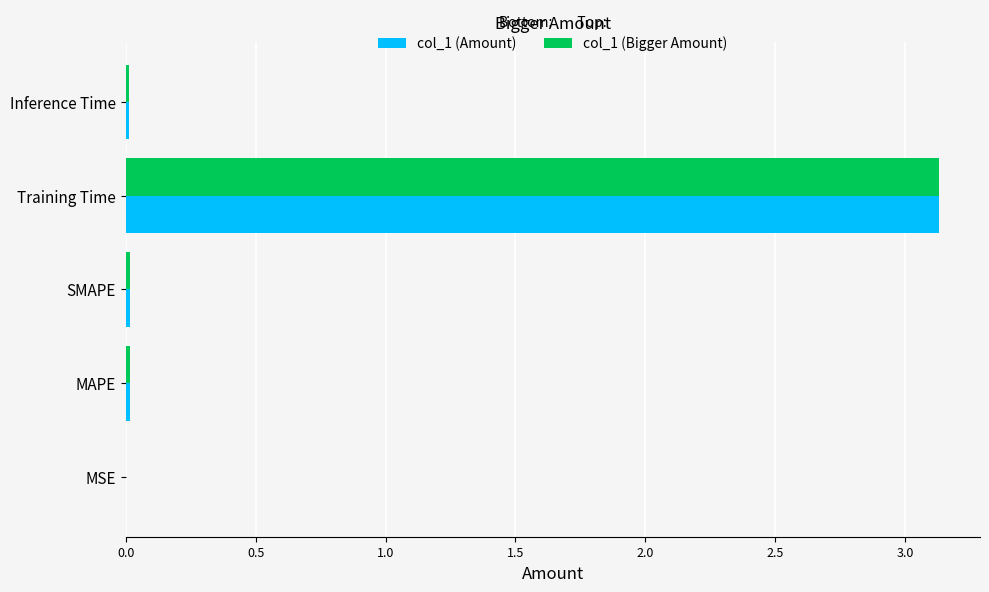

The col_1 (Amount) series shows 0.0 at MAPE. True or false?

True